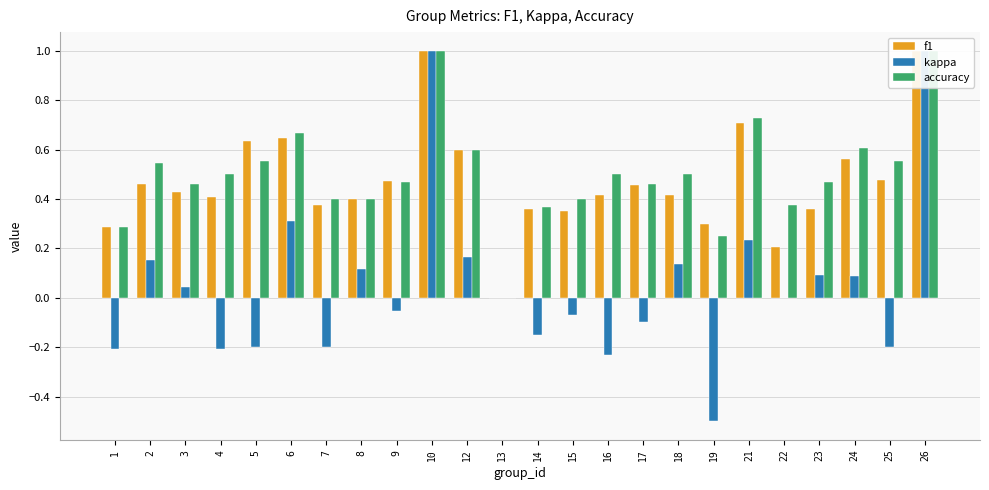

At which category is the sum across all series the highest?

10